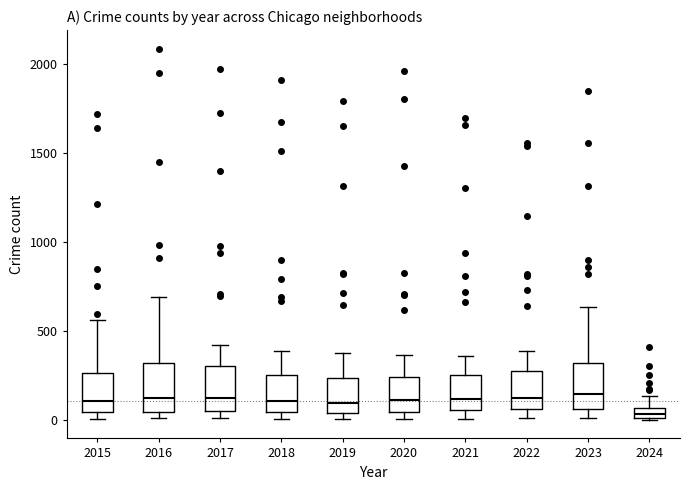

Where is the upper edge of the box at x = 2023 on the y-axis? The values are not printed on the chart, so give them approximately, as read against the axis.

300